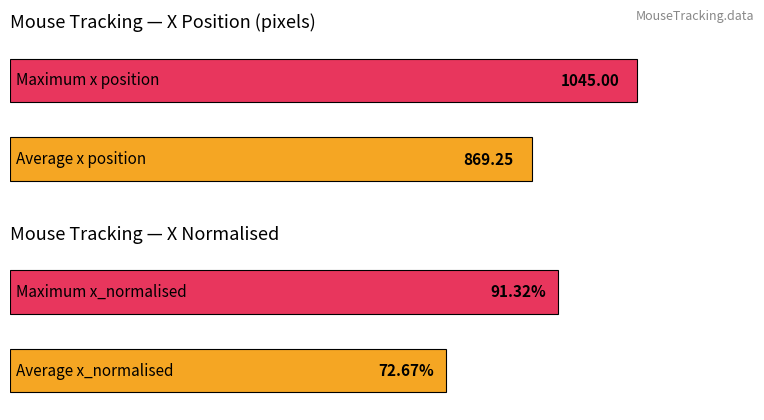

Count the number of data series in this chart.

2